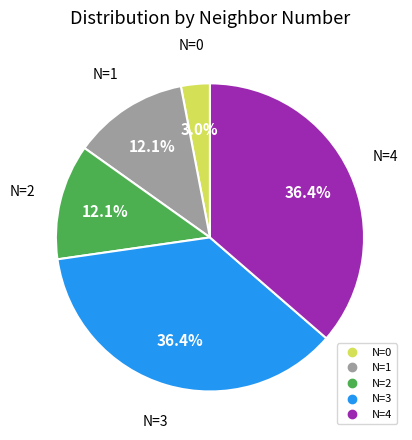

Is there a majority slice in this chart?

No